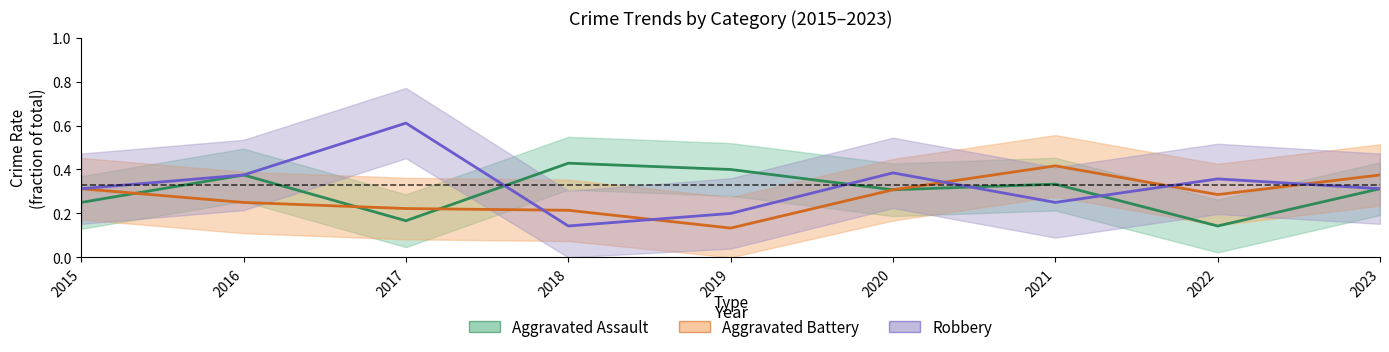

Is it true that Aggravated Battery equals 0.3 at 2015?

True